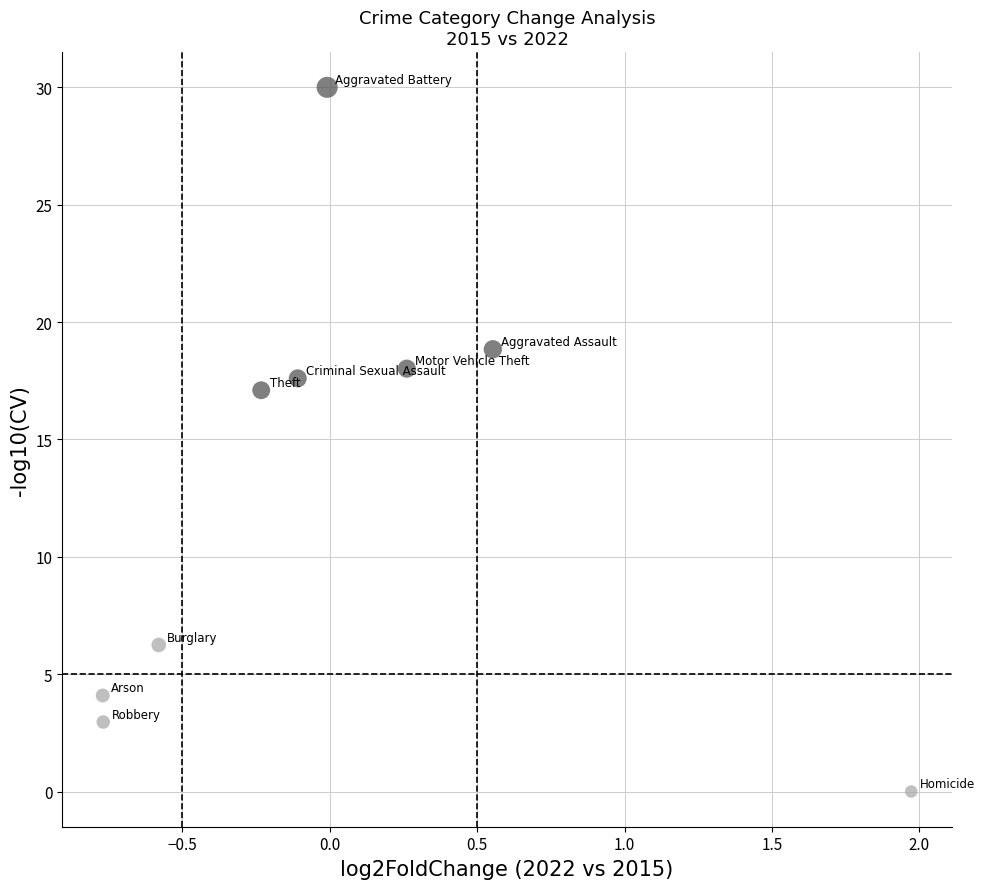

What Y value in the scatter plot is closest to 15?

17.1